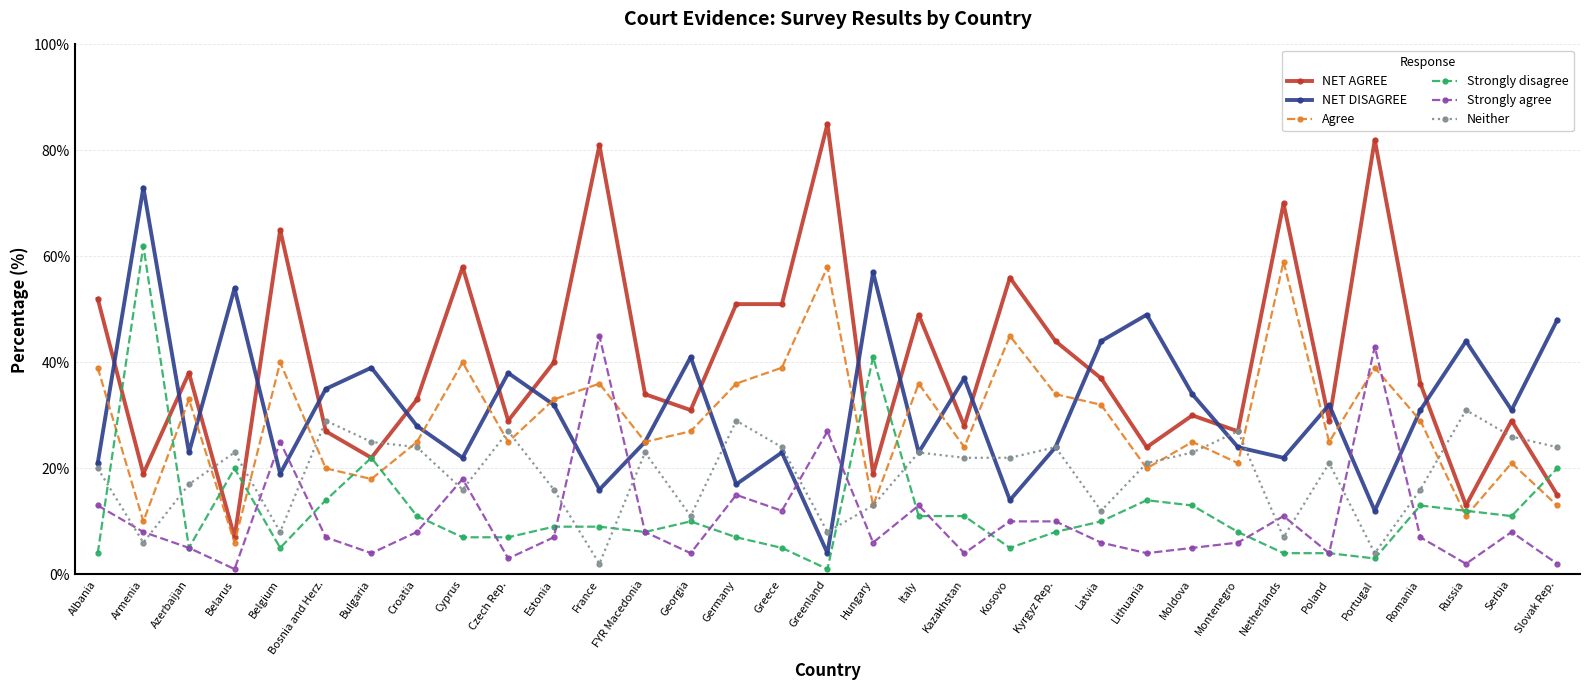

Which series changed the most between Bulgaria and Slovak Rep.?

NET DISAGREE